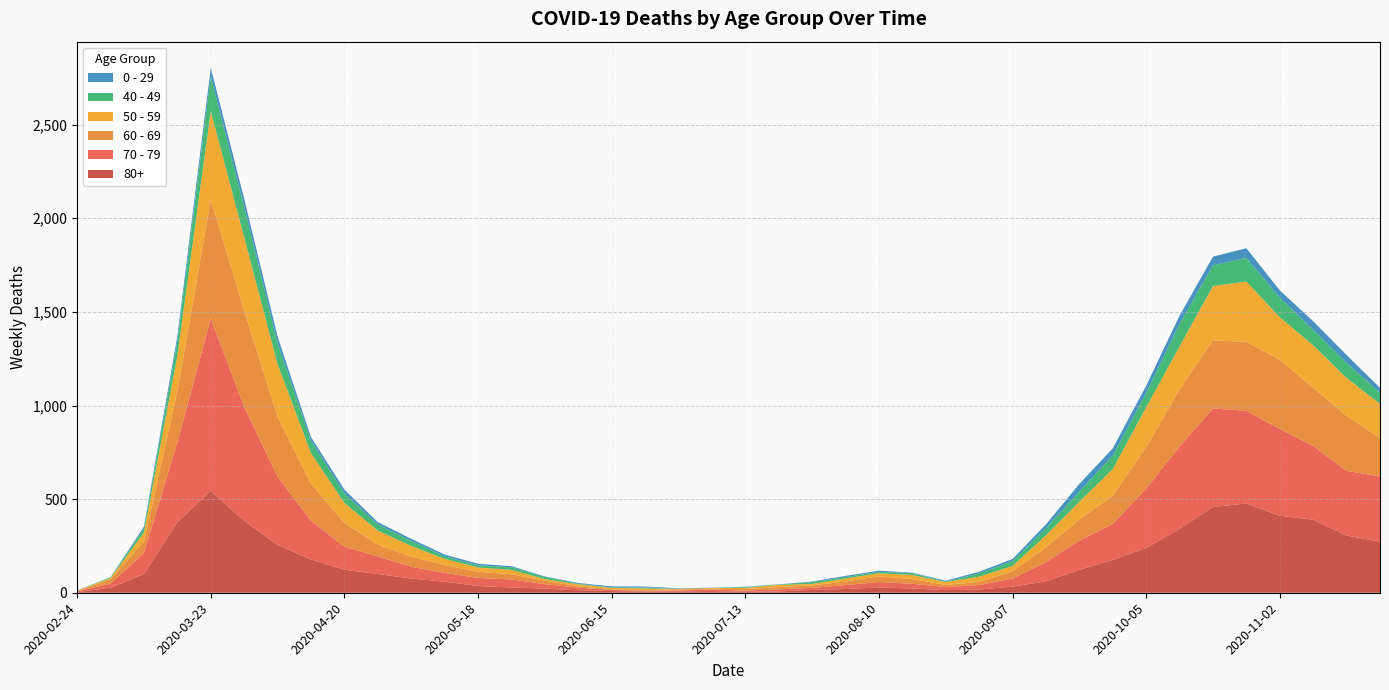

Reading left to right, list all the values displayed in this chart.

80+: 3	27	100	377	544	385	255	178	123	100	76	59	36	28	22	13	9	6	7	9	5	7	15	20	28	23	14	17	33	61	122	176	239	342	458	477	411	390	305	273
70 - 79: 4	22	113	427	920	608	365	206	123	94	63	47	43	43	24	14	6	5	5	8	7	11	11	21	29	25	16	24	43	102	157	191	318	439	526	495	464	394	346	348
60 - 69: 2	22	61	272	634	514	320	199	128	63	54	42	33	28	18	8	3	3	6	3	8	12	13	19	31	25	12	17	39	80	112	152	221	305	364	368	370	310	294	206
50 - 59: 3	7	48	190	475	392	281	163	106	75	57	33	23	23	9	10	8	9	3	5	6	12	8	16	16	22	15	28	28	64	95	142	212	230	290	322	227	228	202	182
40 - 49: 0	5	21	79	183	163	111	66	51	33	27	13	12	14	12	3	2	5	1	1	4	2	10	8	8	10	2	17	26	38	55	72	76	120	111	126	105	83	80	60
0 - 29: 1	0	10	25	47	42	36	19	20	12	11	10	8	6	2	4	6	5	2	1	2	1	3	6	6	2	5	9	11	20	40	38	39	44	46	52	38	45	43	25